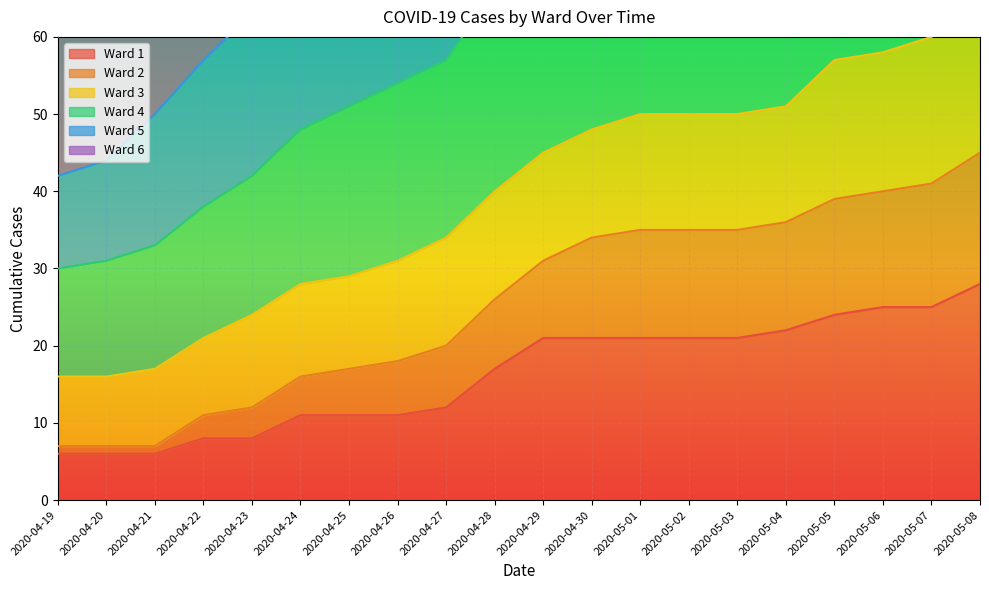

True or false: 2 and 4 cross at least once.

False